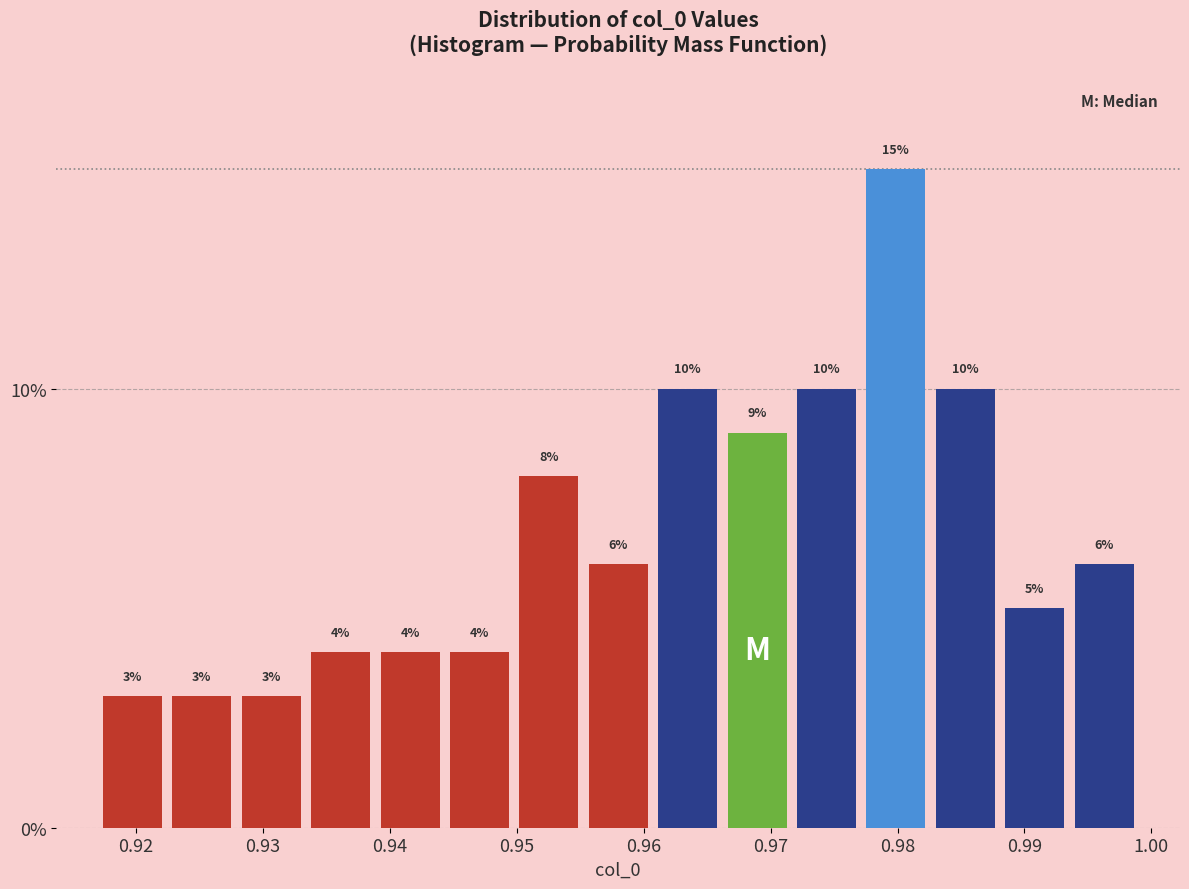

What is the height of the bar covering 0.994 to 0.999 on the x-axis? The bar edges are not printed on the chart, so give them approximately, as read against the axis.

6